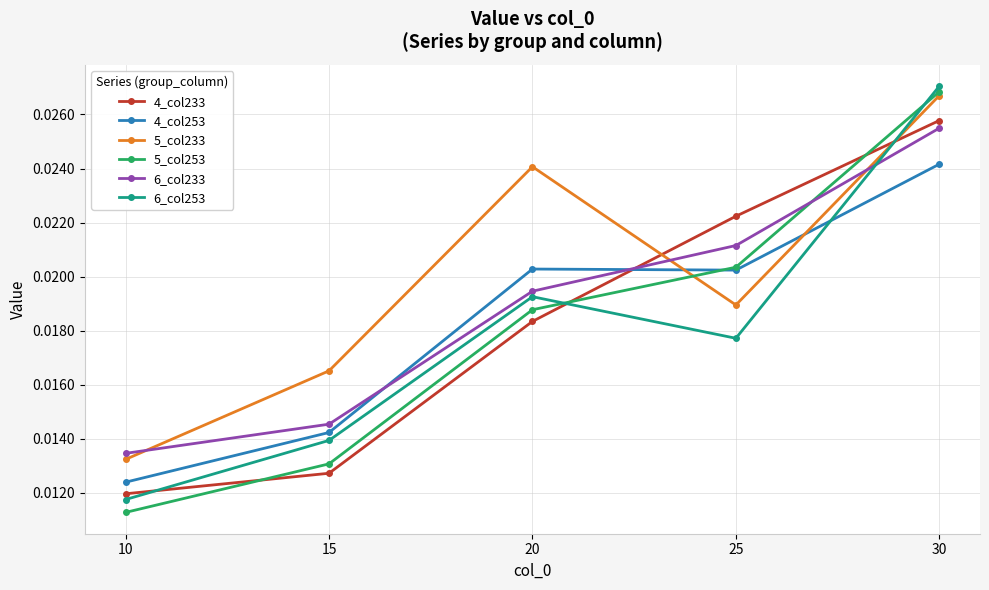

Count the number of categories in the chart.

5